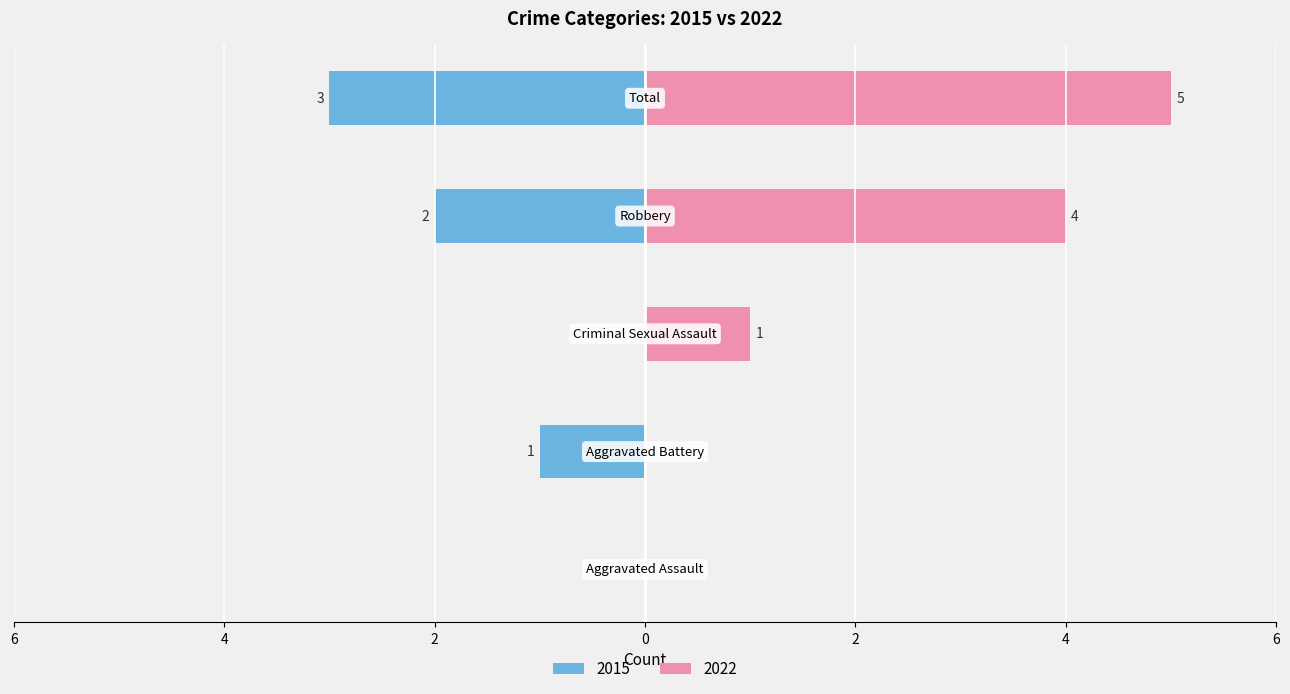

Does the chart contain any negative values?

No